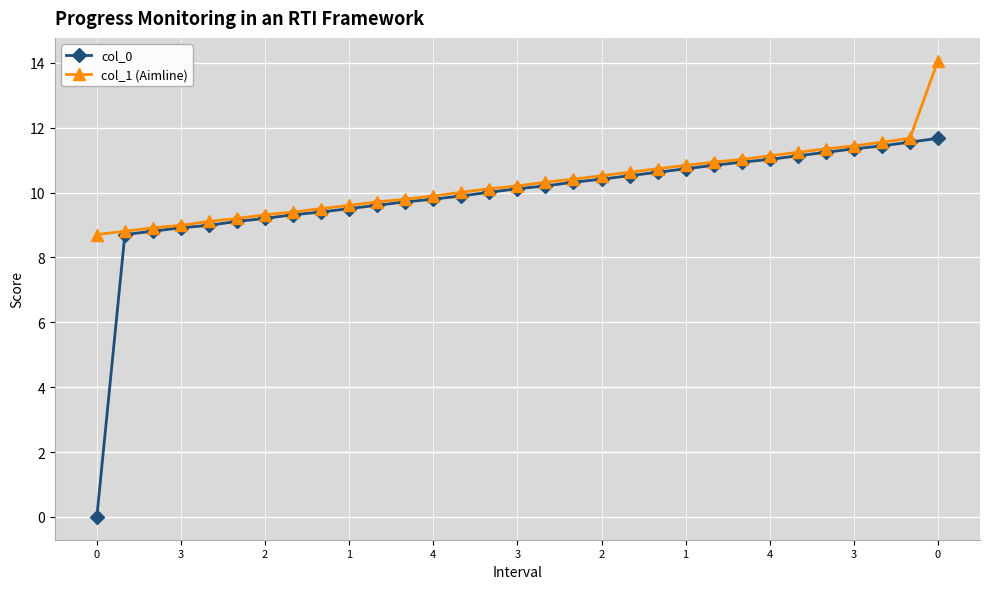

Does the chart display data point markers on the line(s)?

Yes